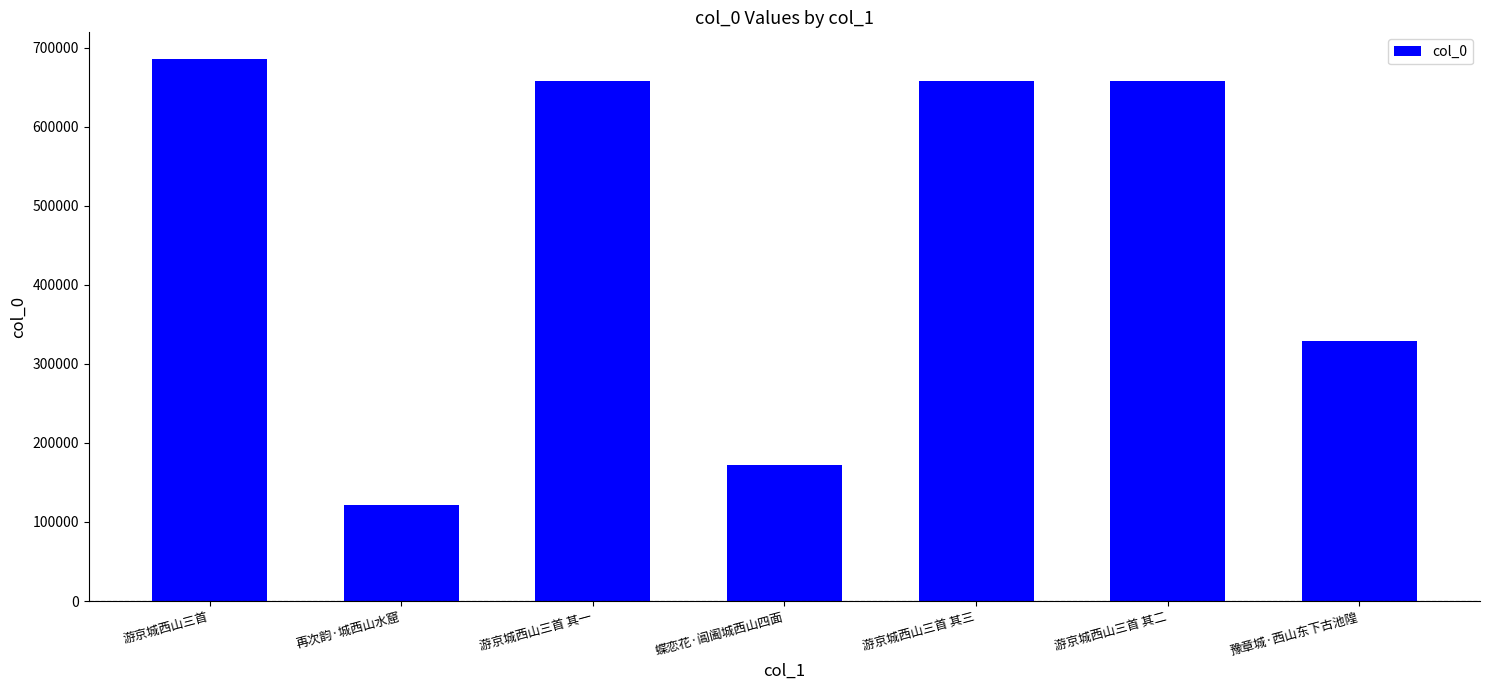

Where does the data first go above 658537?

游京城西山三首